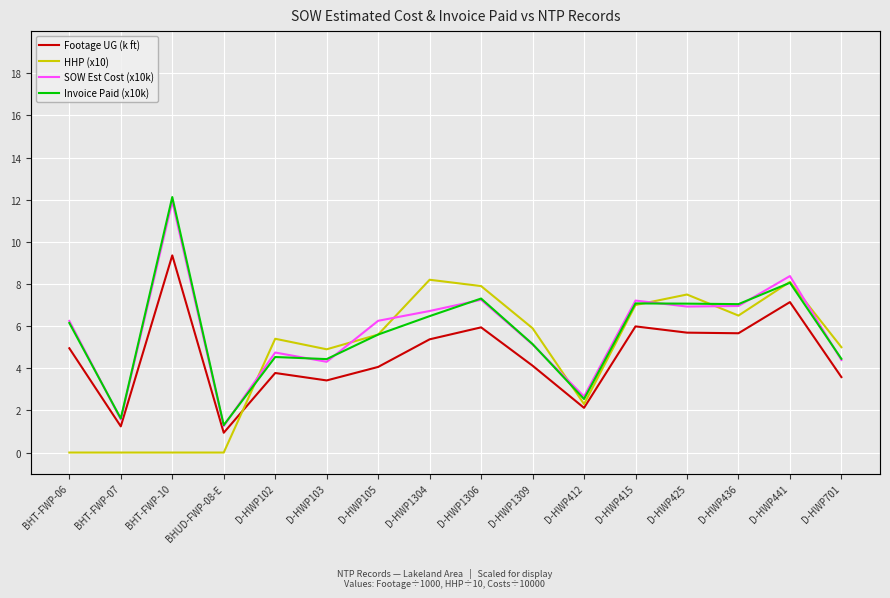

Reading right to left, extract all data points from this chart.

Footage UG (k ft): 3.6	7.1	5.7	5.7	6.0	2.1	4.1	5.9	5.4	4.1	3.4	3.8	0.9	9.4	1.2	4.9
HHP (x10): 5.0	8.1	6.5	7.5	7.0	2.3	5.9	7.9	8.2	5.6	4.9	5.4	0.0	0.0	0.0	0.0
SOW Est Cost (x10k): 4.4	8.4	7.0	6.9	7.2	2.7	5.1	7.2	6.7	6.3	4.3	4.7	1.3	11.9	1.6	6.2
Invoice Paid (x10k): 4.4	8.1	7.0	7.1	7.1	2.5	5.1	7.3	6.5	5.6	4.4	4.5	1.3	12.1	1.6	6.1